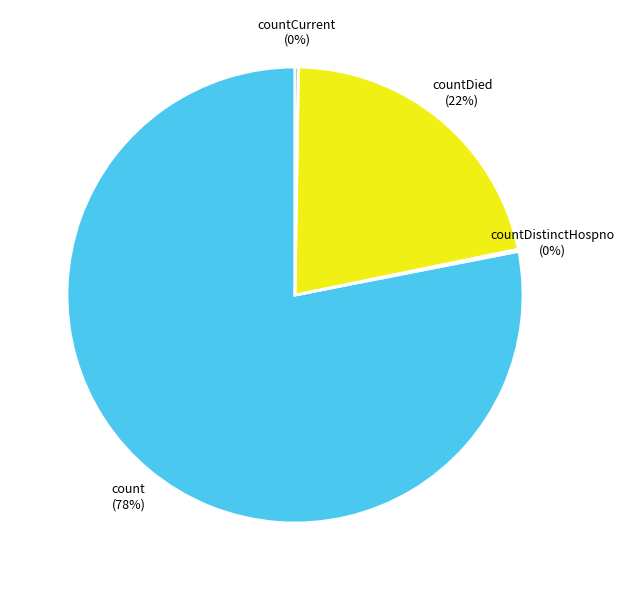

To the nearest percent, what is the difference between the largest and smallest slice percentages?

78%